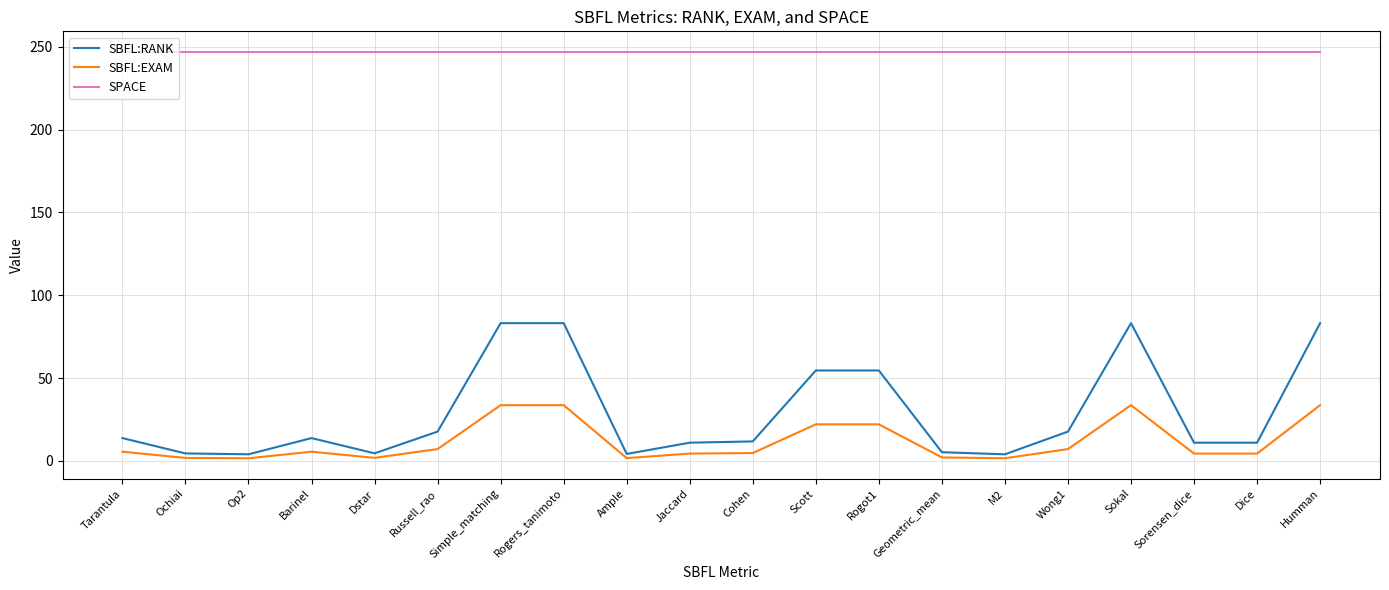

True or false: SBFL:RANK and SBFL:EXAM intersect in this chart.

False